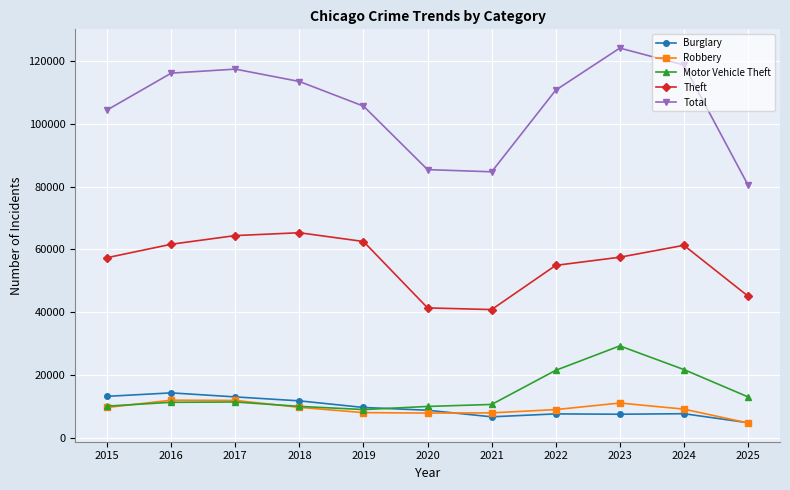

Is the value of Burglary at 2024 greater than the value of Theft at 2024?

No